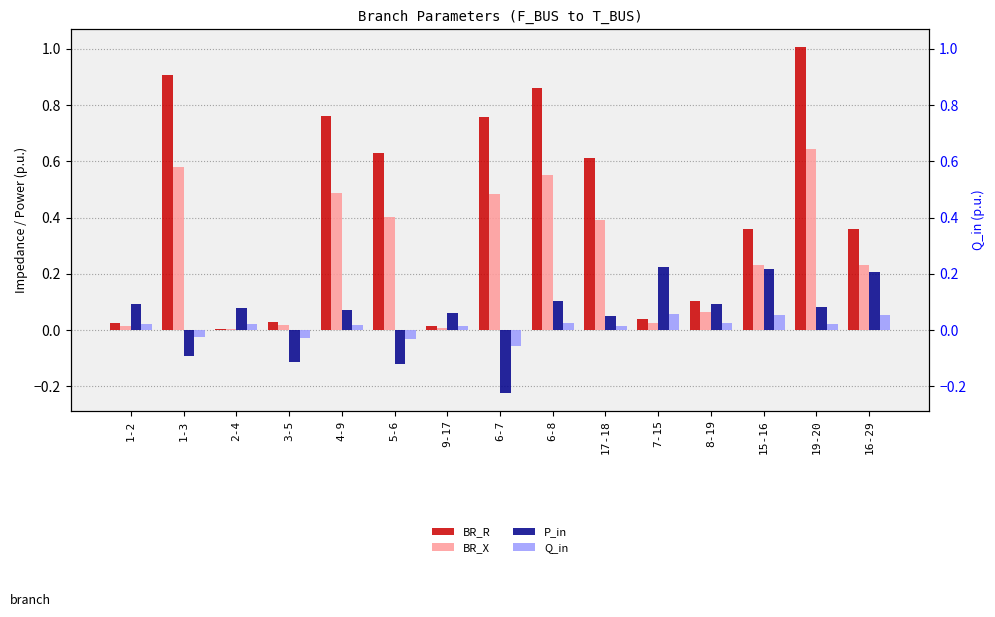

Which series has the widest spread of values?

BR_R